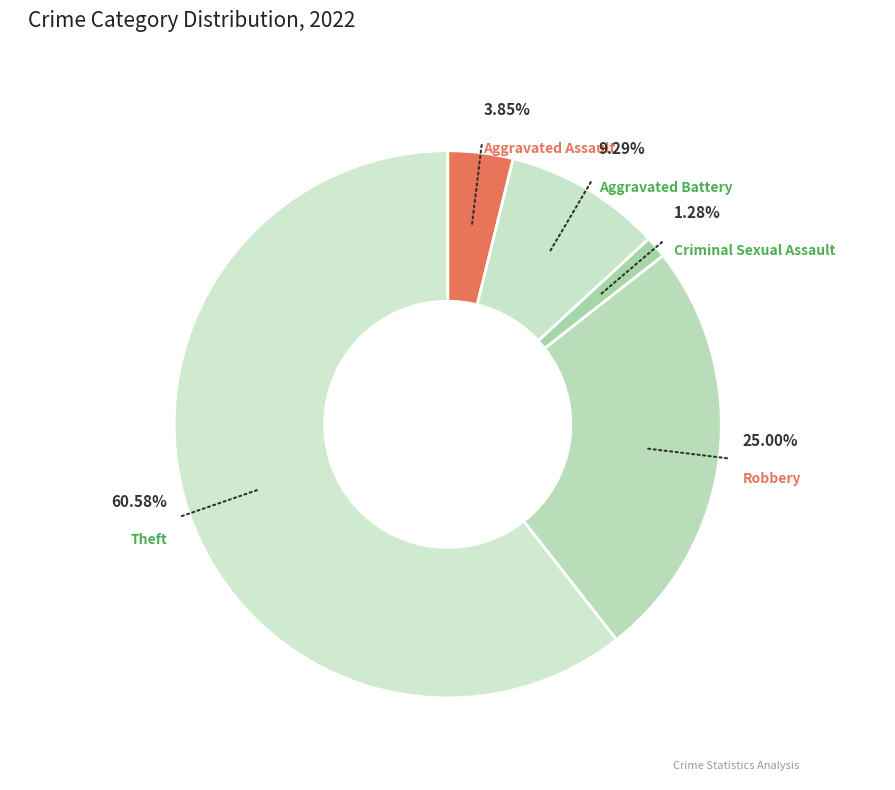

To the nearest percent, what is the difference between the largest and smallest slice percentages?

59%